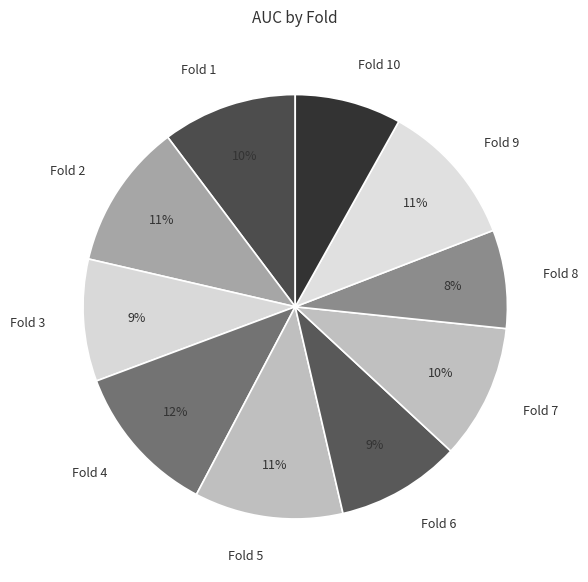

Combined, do Fold 2 and Fold 8 account for over 50%?

No